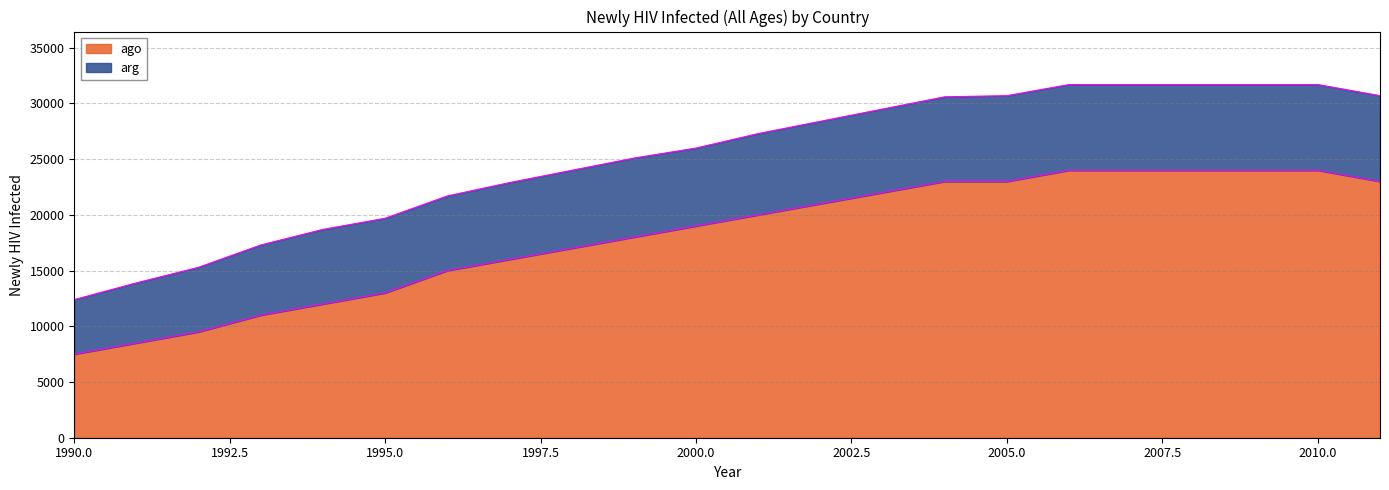

Approximately how many times larger is the value at 2009 compared to 2005?

1.0